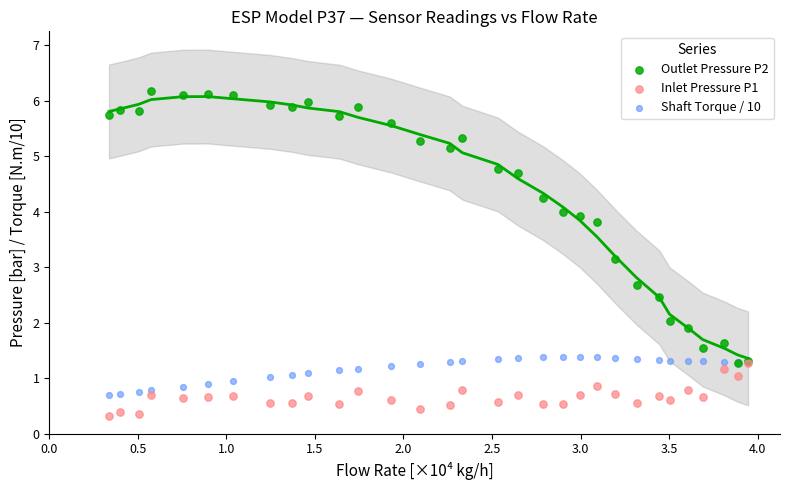

Which series reaches the maximum Y coordinate?

Outlet Pressure P2